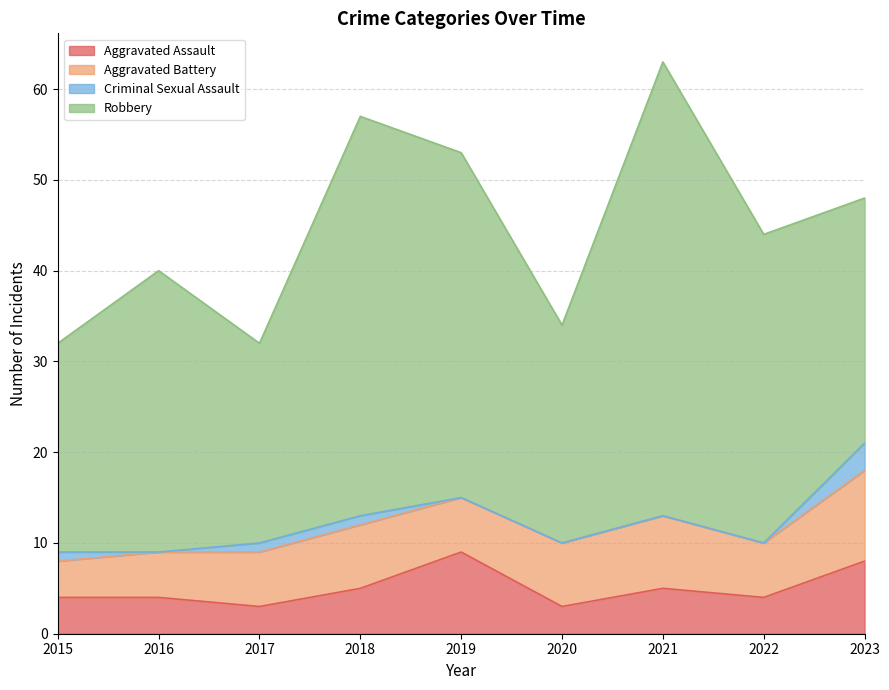

How many positive values does the Criminal Sexual Assault series have?

4